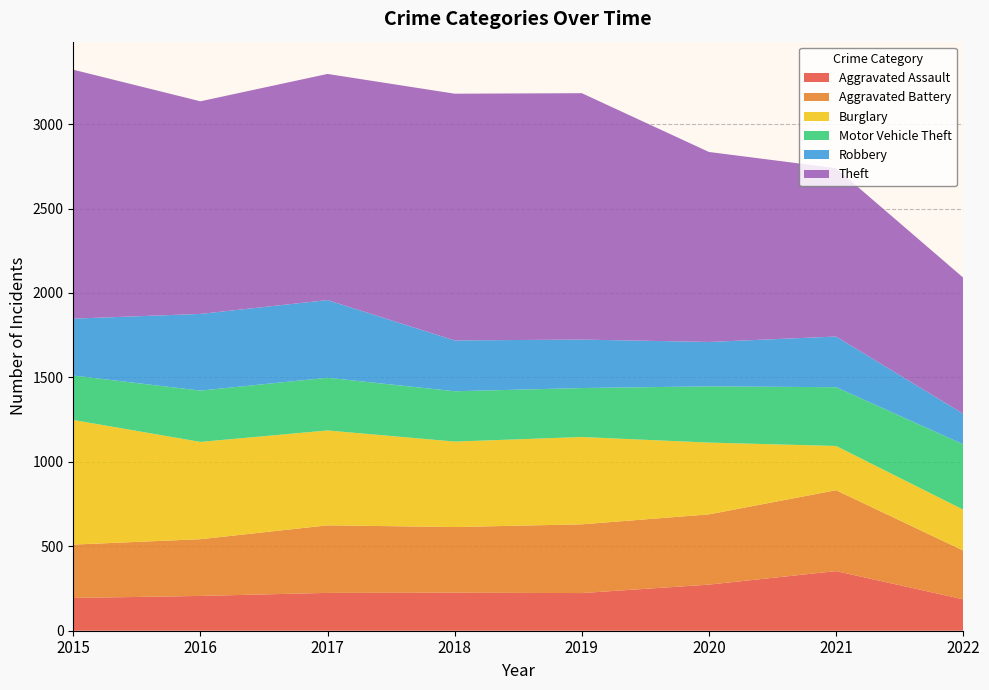

Reading left to right, transcribe all the data shown in this chart.

Aggravated Assault: 194	206	224	225	223	273	353	186
Aggravated Battery: 316	336	400	389	407	416	479	289
Burglary: 738	576	562	506	517	425	262	242
Motor Vehicle Theft: 263	304	312	298	290	333	348	387
Robbery: 337	454	460	301	287	263	300	181
Theft: 1474	1259	1339	1461	1459	1125	997	806